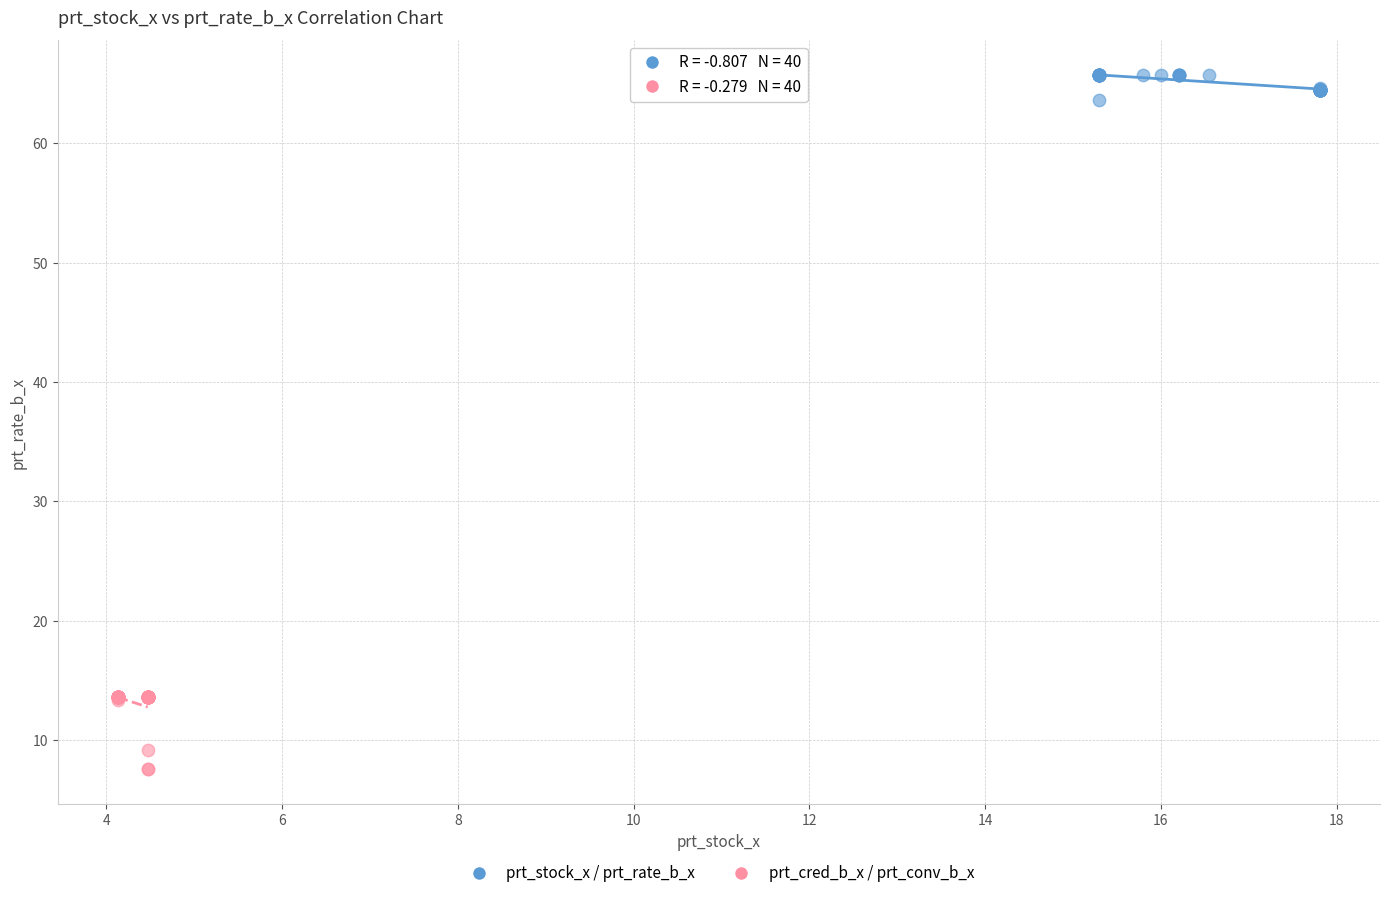

What are all the series names shown in the legend?

prt_stock_x / prt_rate_b_x, prt_cred_b_x / prt_conv_b_x